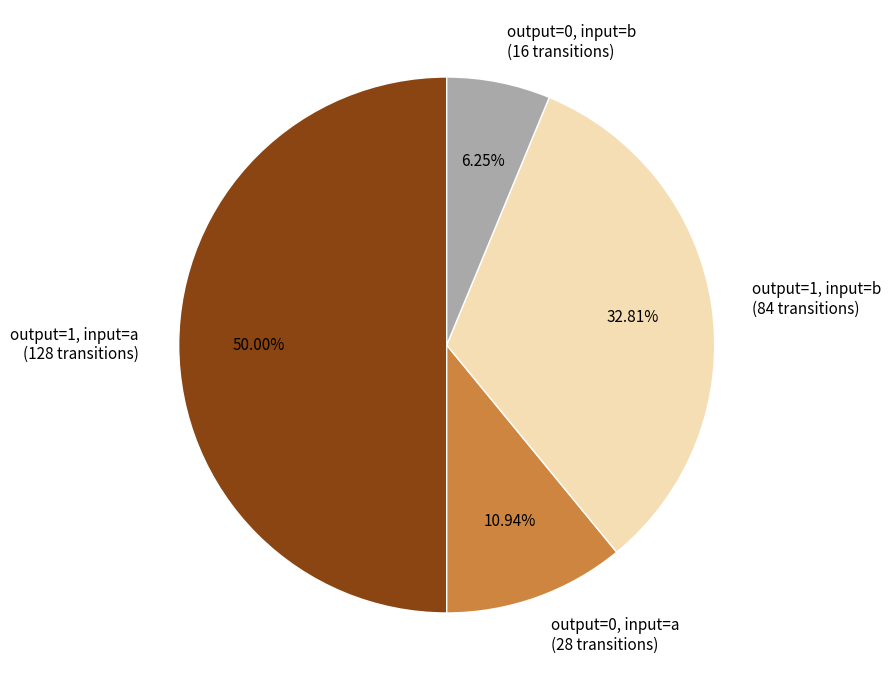

Does output=1, input=b (84 transitions) represent more than half of the total?

No